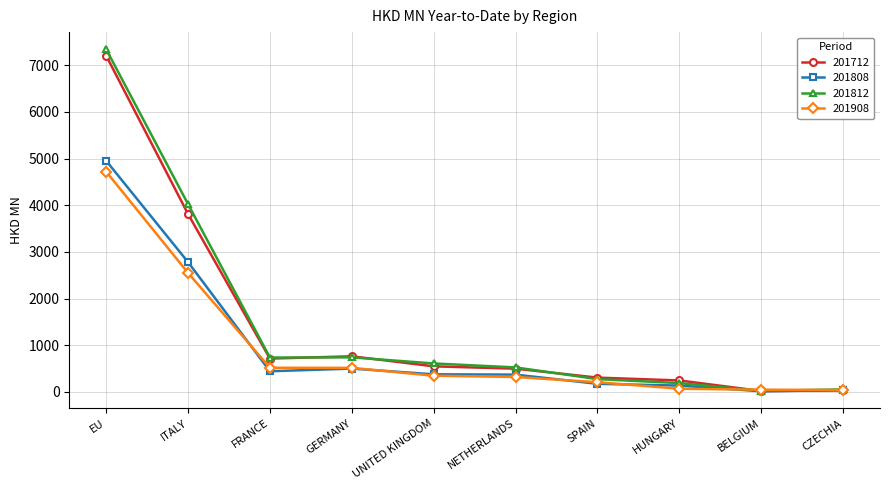

What is the lowest value of the 201808 series?

13.2